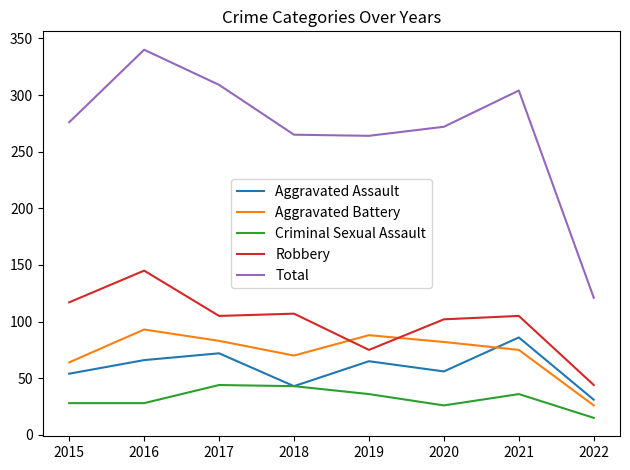

What is the difference between the highest and lowest values at 2020?

246